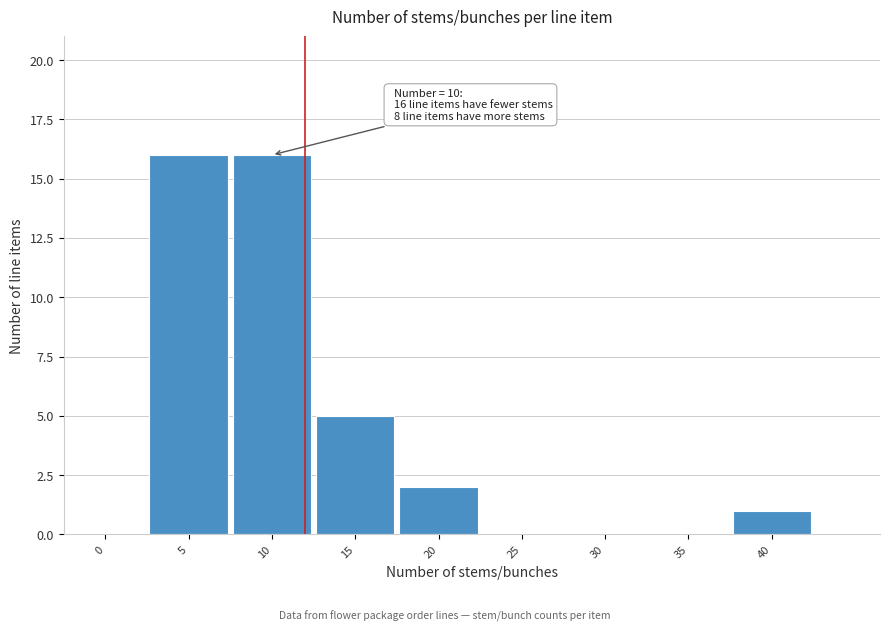

Reading left to right, what are all the values shown in this chart?

0=0	5=16	10=16	15=5	20=2	25=0	30=0	35=0	40=1